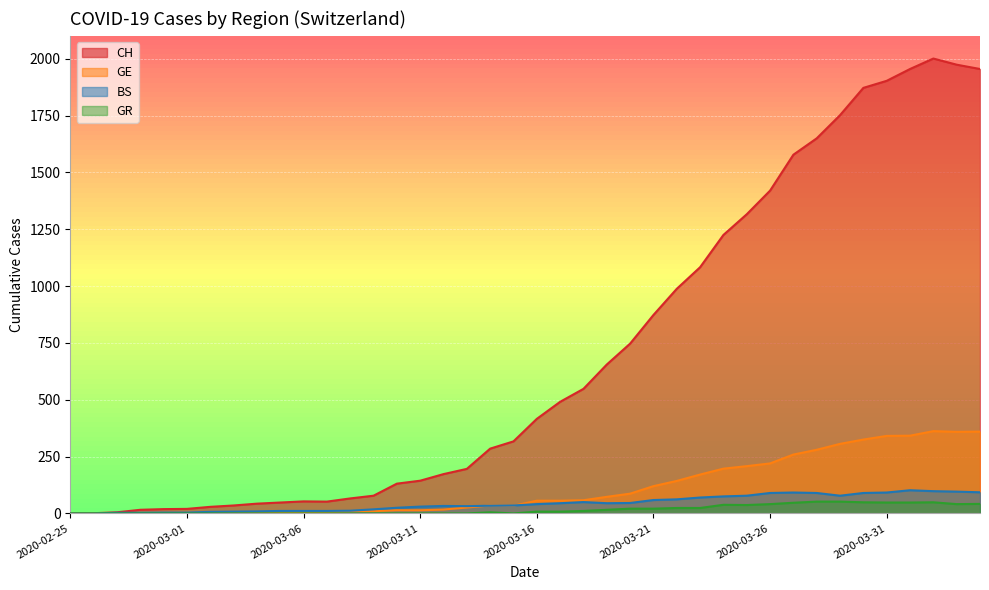

True or false: BS has more than 1 interior local peaks.

True